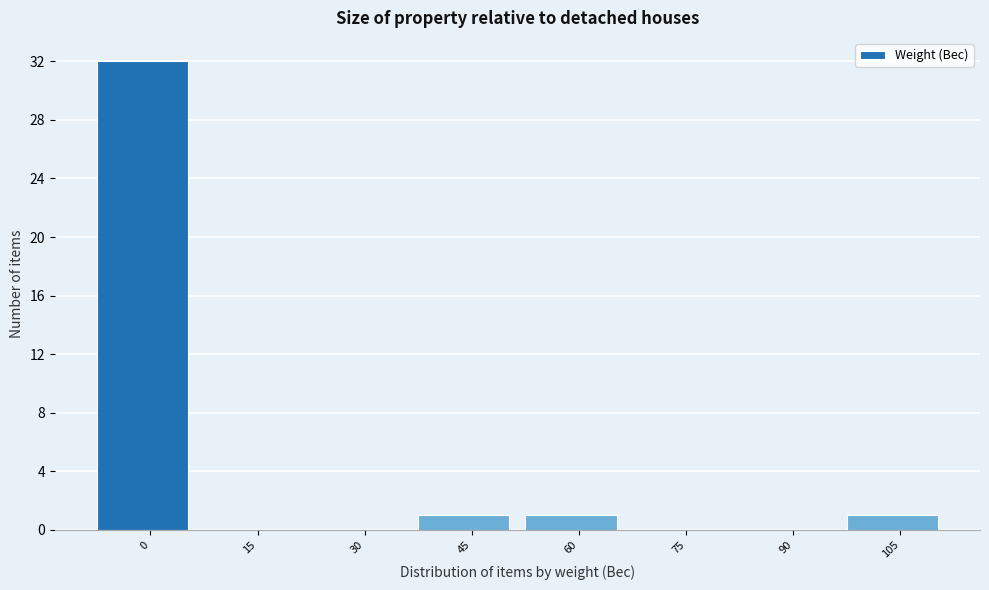

Reading left to right, transcribe all the data shown in this chart.

0=32	15=0	30=0	45=1	60=1	75=0	90=0	105=1